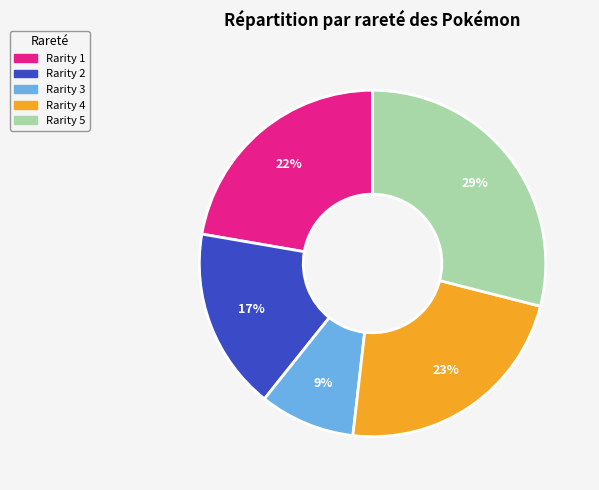

Is there a majority slice in this chart?

No